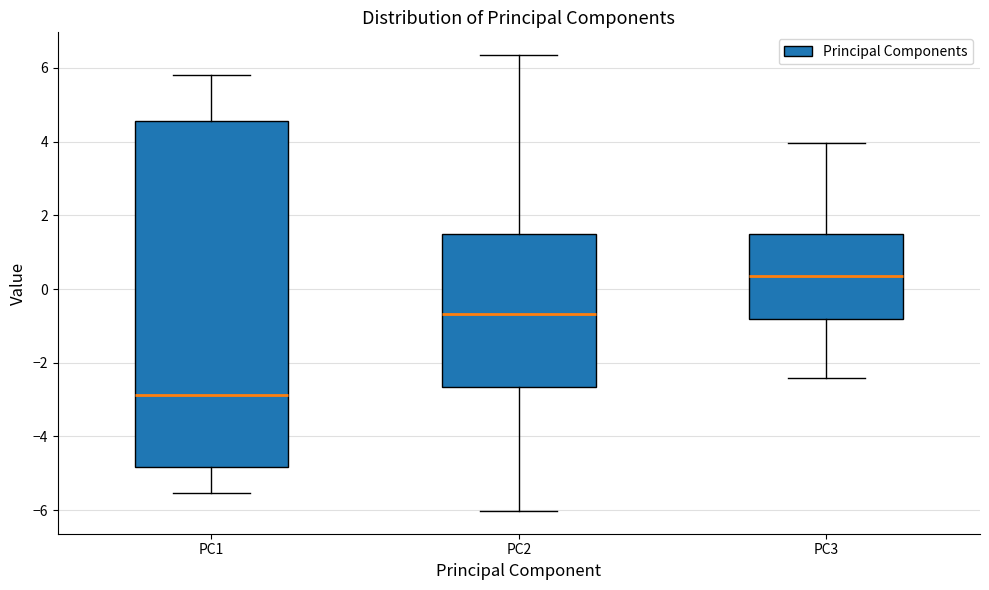

Reading left to right, read every box against the y-axis: the position of its median line, the range the box covers, and the ends of its whiskers. The values are not printed on the chart, so give them approximately, as read against the axis.

PC1: median -2.8, box -4.8 to 4.6, whiskers -5.6 to 5.8
PC2: median -0.6, box -2.6 to 1.6, whiskers -6.0 to 6.4
PC3: median 0.4, box -0.8 to 1.4, whiskers -2.4 to 4.0